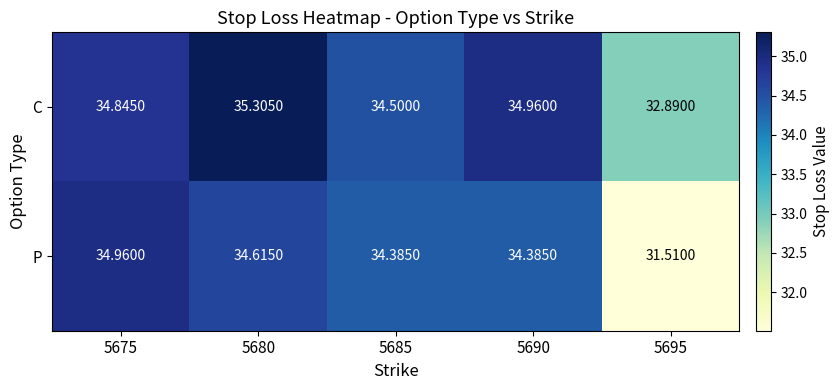

At 5680, list the series in order from largest to smallest.

C, P